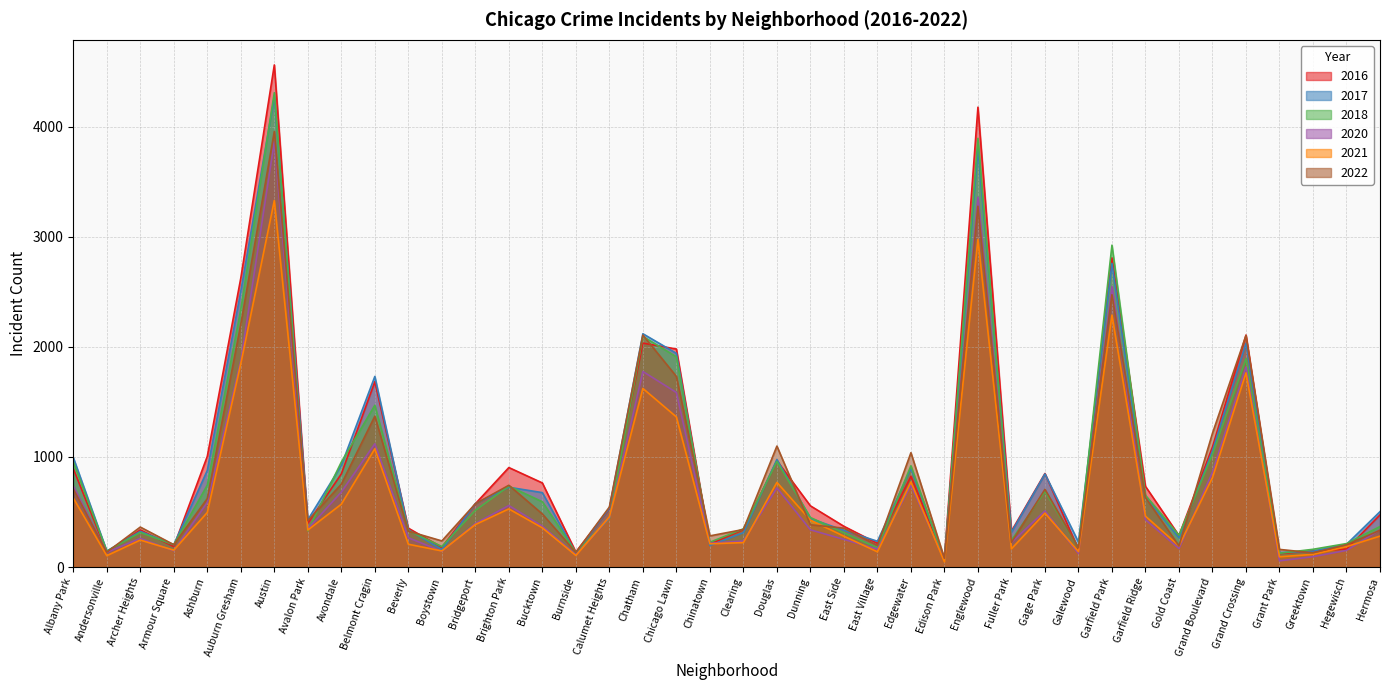

True or false: 2017 and 2018 cross at least once.

True